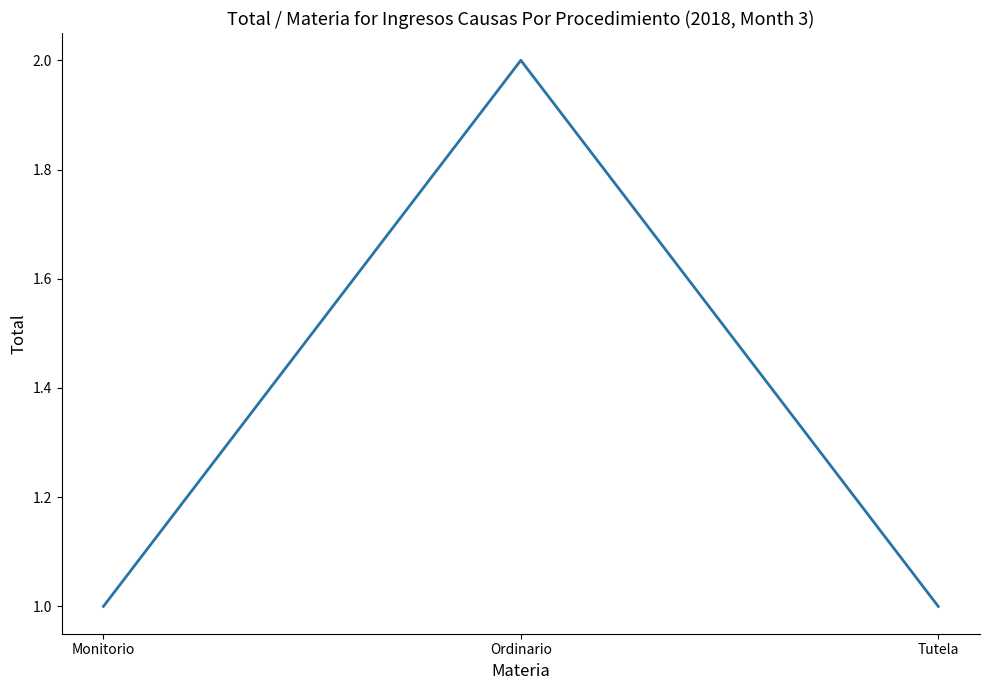

Which label corresponds to the largest value in the chart?

Ordinario